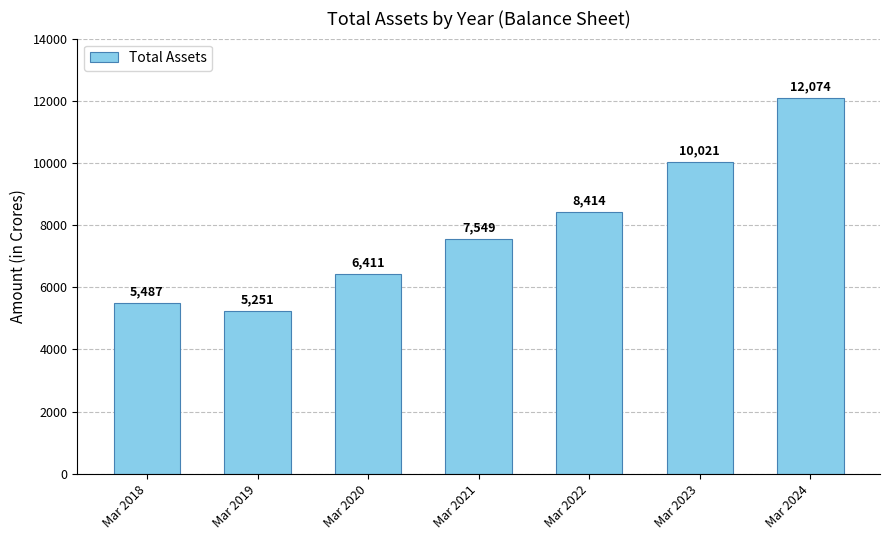

What is the average value?

7887